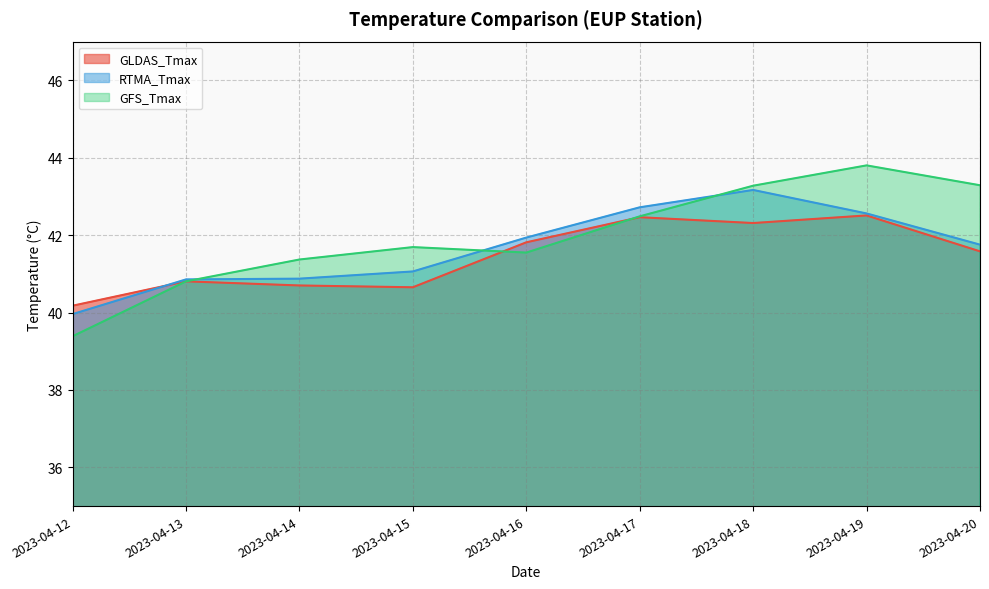

Reading right to left, what are all the values shown in this chart?

GLDAS_Tmax: 2023-04-20=41.6	2023-04-19=42.5	2023-04-18=42.3	2023-04-17=42.5	2023-04-16=41.8	2023-04-15=40.7	2023-04-14=40.7	2023-04-13=40.8	2023-04-12=40.2
RTMA_Tmax: 2023-04-20=41.8	2023-04-19=42.6	2023-04-18=43.2	2023-04-17=42.7	2023-04-16=41.9	2023-04-15=41.1	2023-04-14=40.9	2023-04-13=40.9	2023-04-12=40.0
GFS_Tmax: 2023-04-20=43.3	2023-04-19=43.8	2023-04-18=43.3	2023-04-17=42.5	2023-04-16=41.5	2023-04-15=41.7	2023-04-14=41.4	2023-04-13=40.8	2023-04-12=39.4